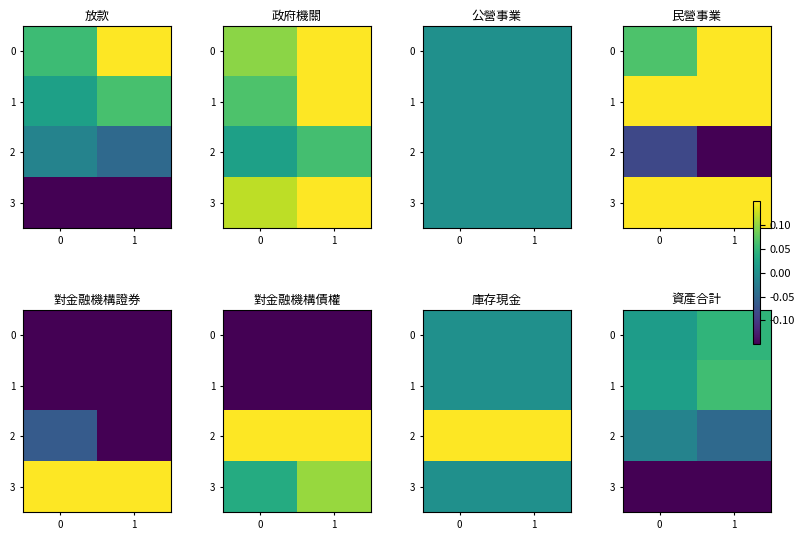

The value of 1 at 0 is 0.0. True or false?

False